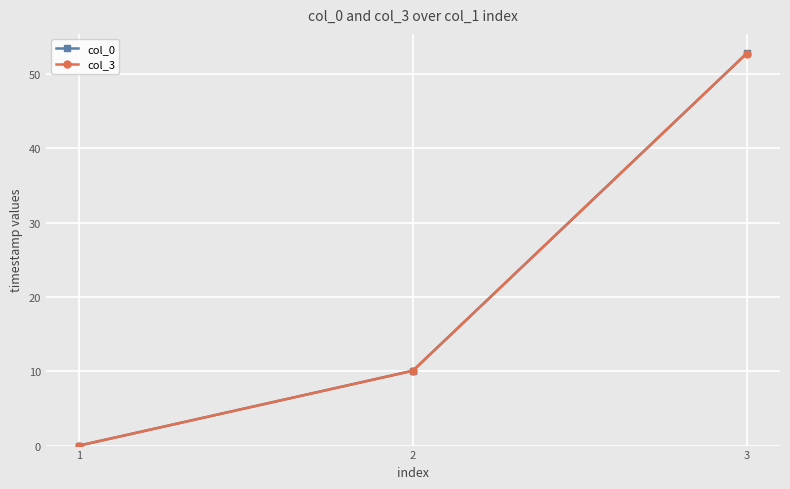

Which series has the largest range (max minus min)?

col_0